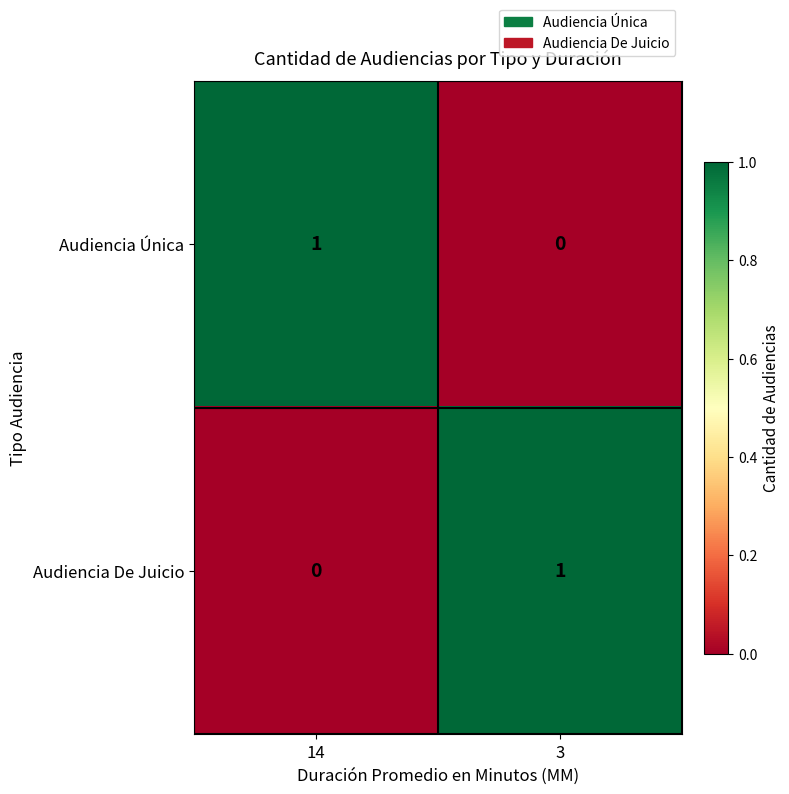

The value of Audiencia Única at 14 is 1. True or false?

True